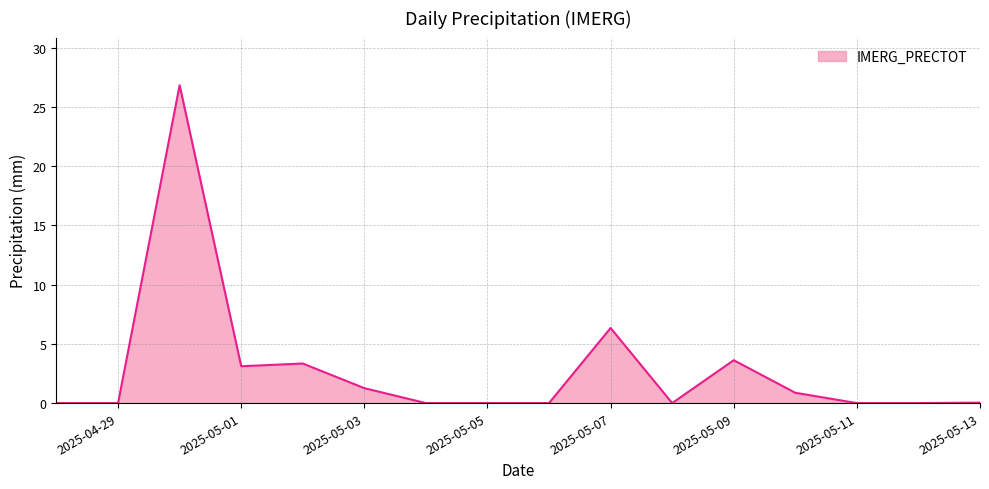

What is the greatest value displayed?

26.8